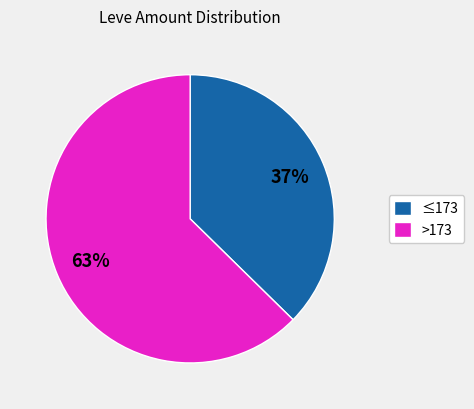

Combined, do >173 and ≤173 account for over 50%?

Yes